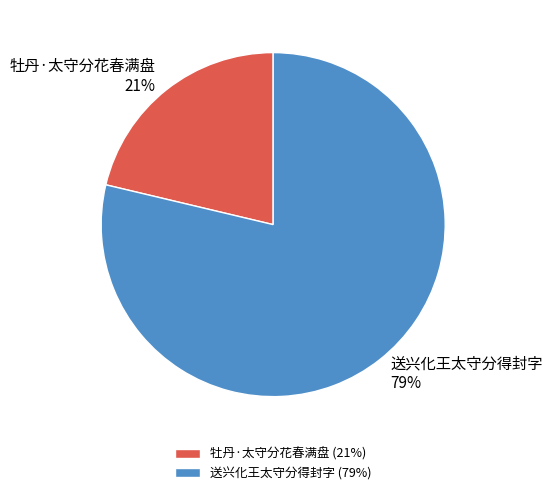

Rank the categories by value from highest to lowest.

送兴化王太守分得封字, 牡丹·太守分花春满盘